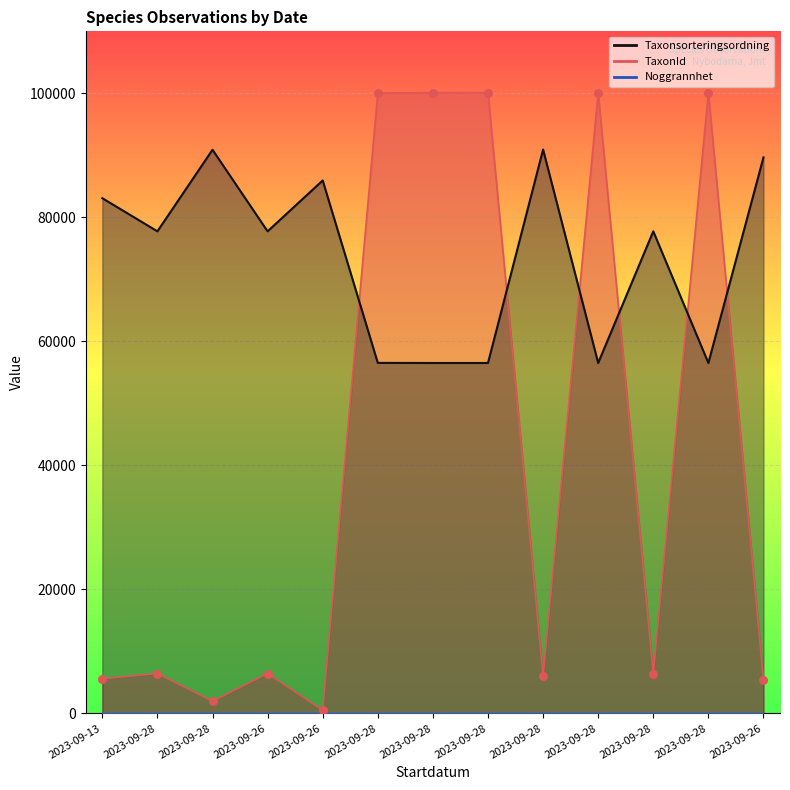

Which series has the largest total across all categories?

Taxonsorteringsordning